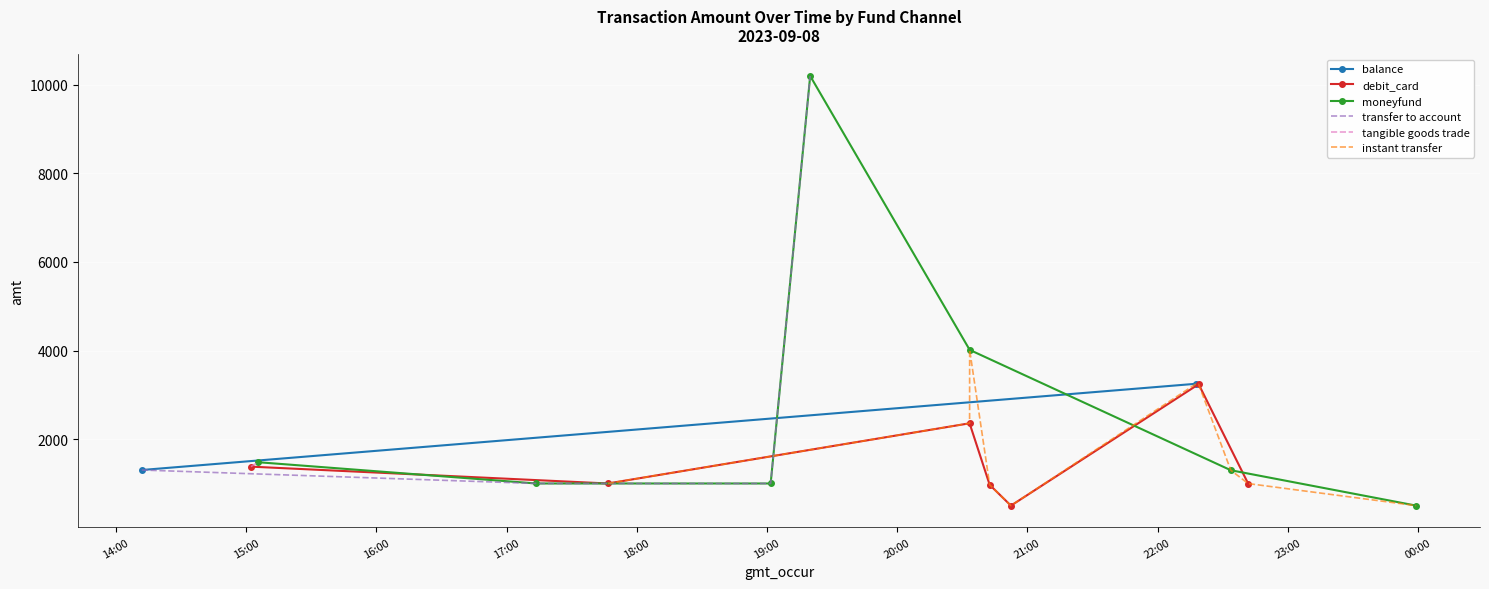

True or false: debit_card has more than 2 points higher than both neighbors.

False